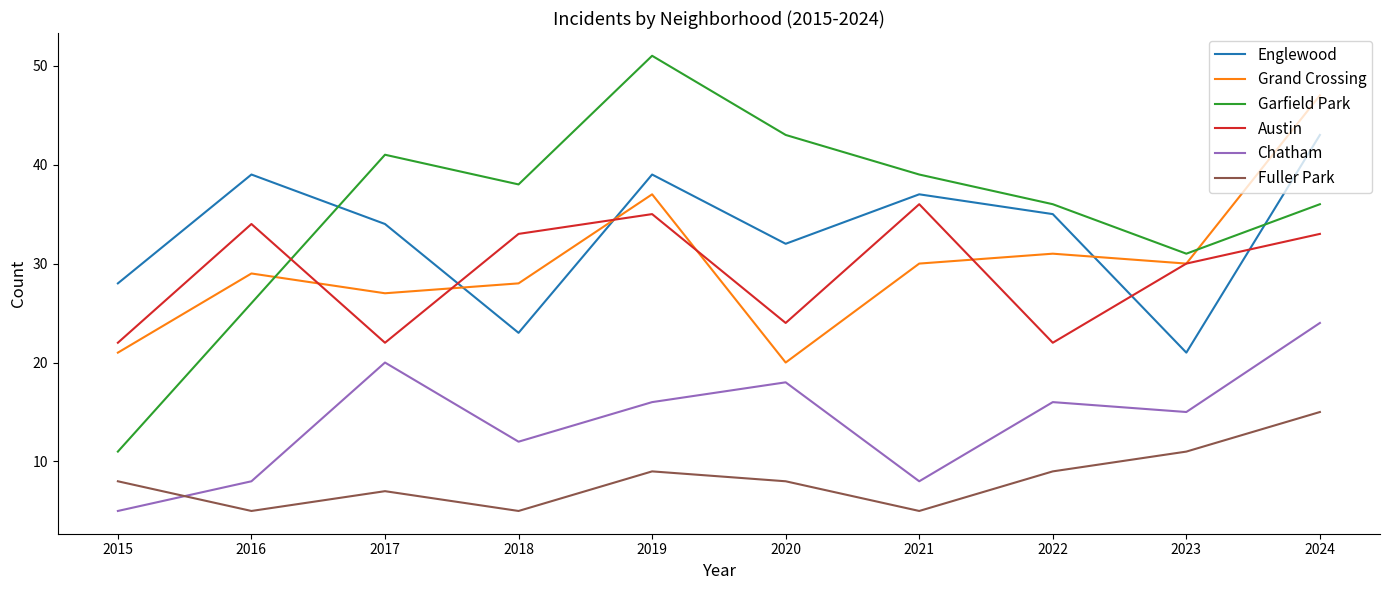

Rank the series by their maximum value, from lowest to highest.

Fuller Park, Chatham, Austin, Englewood, Grand Crossing, Garfield Park